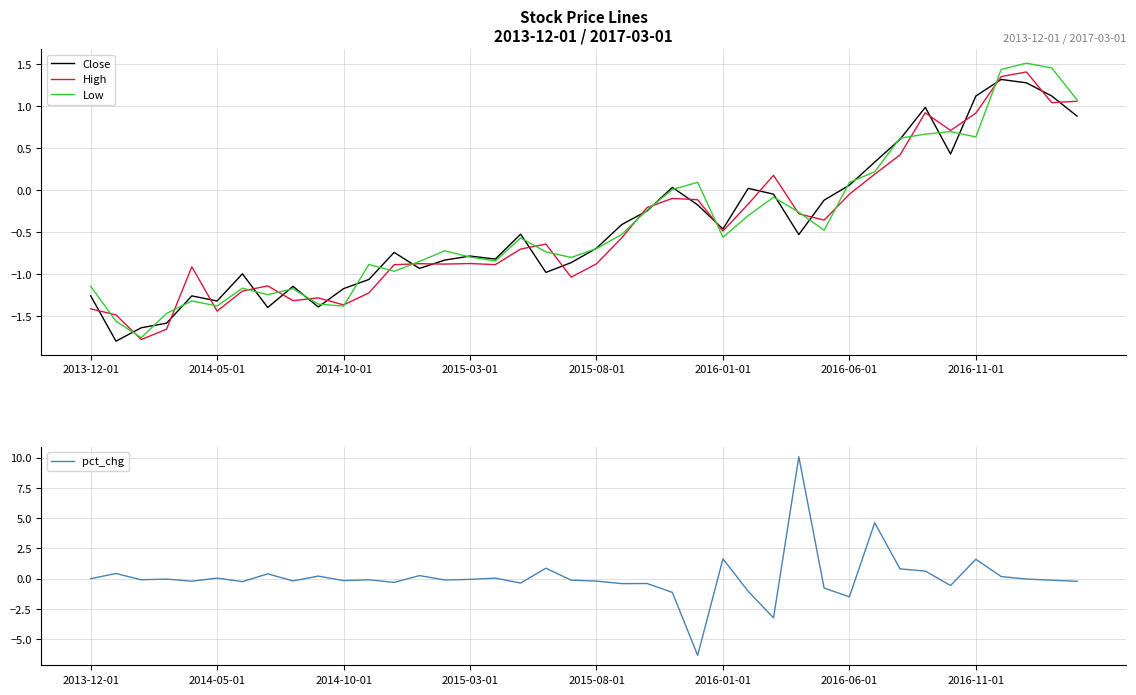

What is the minimum value for pct_chg?

-6.3